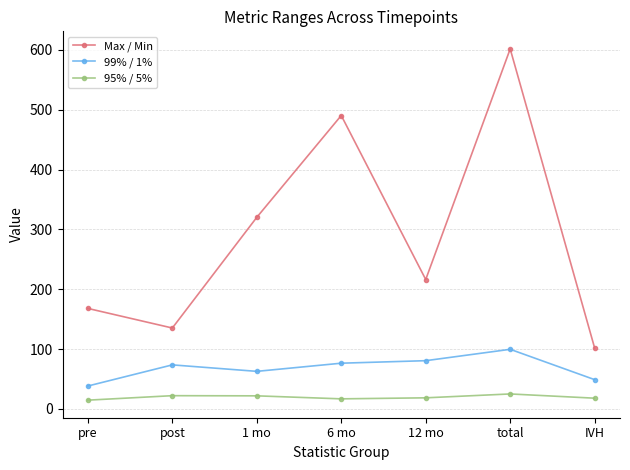

What position from the left is 12 mo?

5